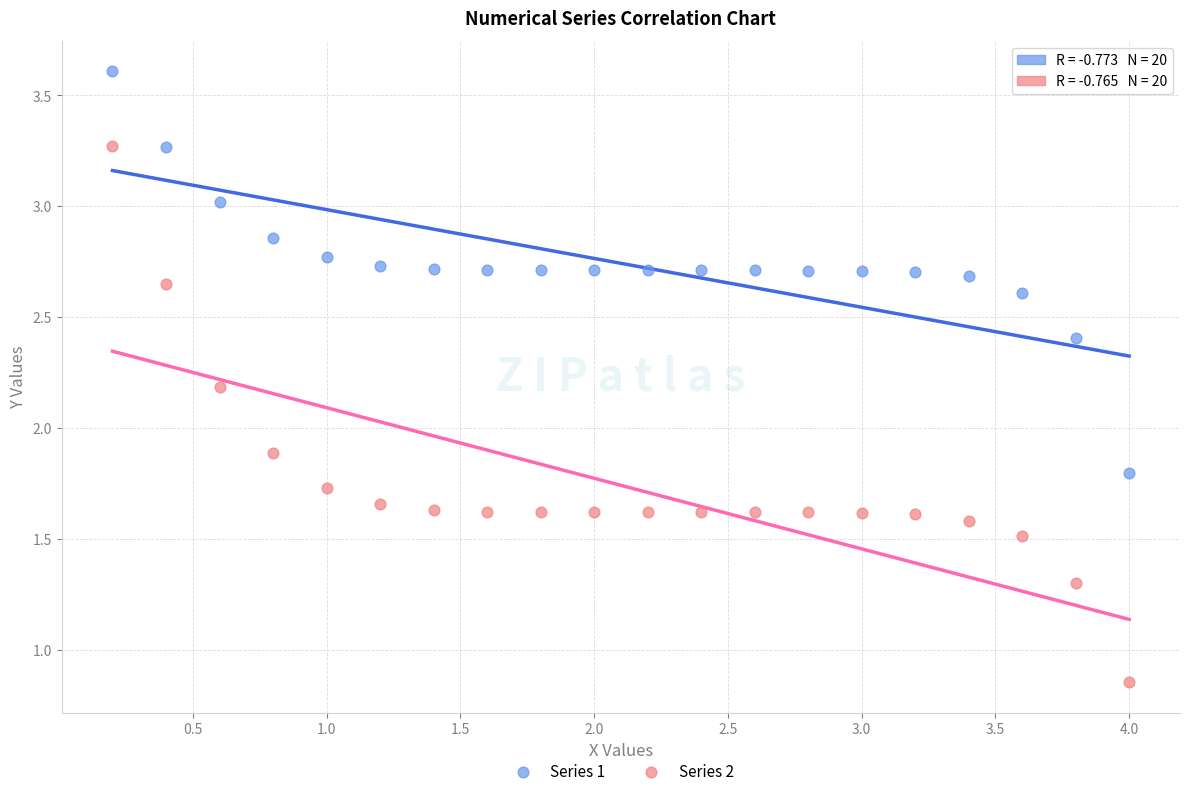

Across all data points, what is the range of Y values (max minus min)?

2.8